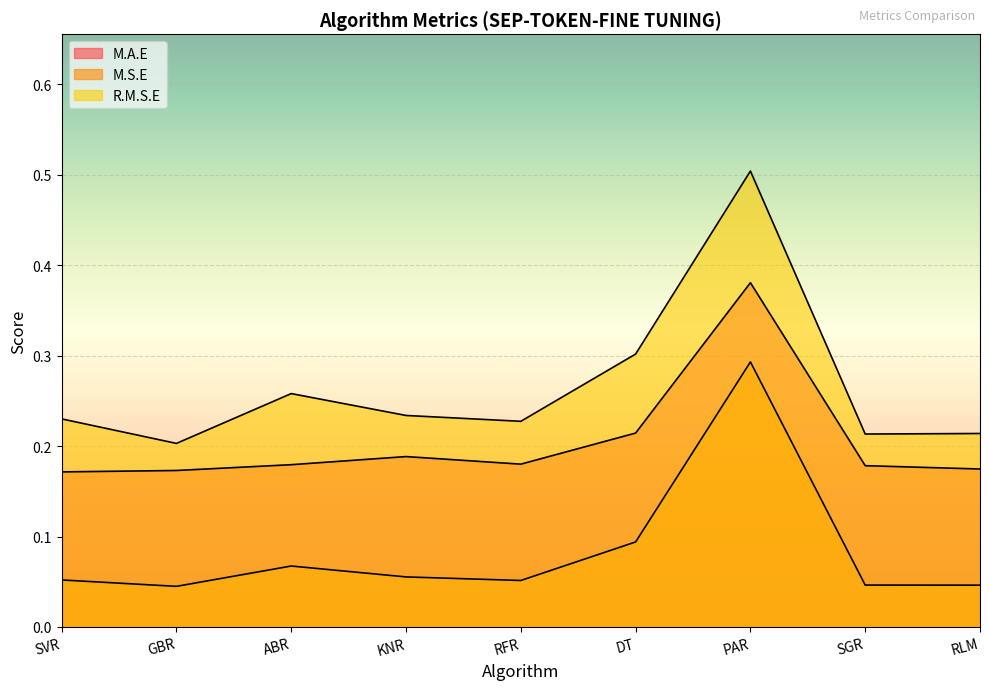

How many lines are shown in the chart?

3